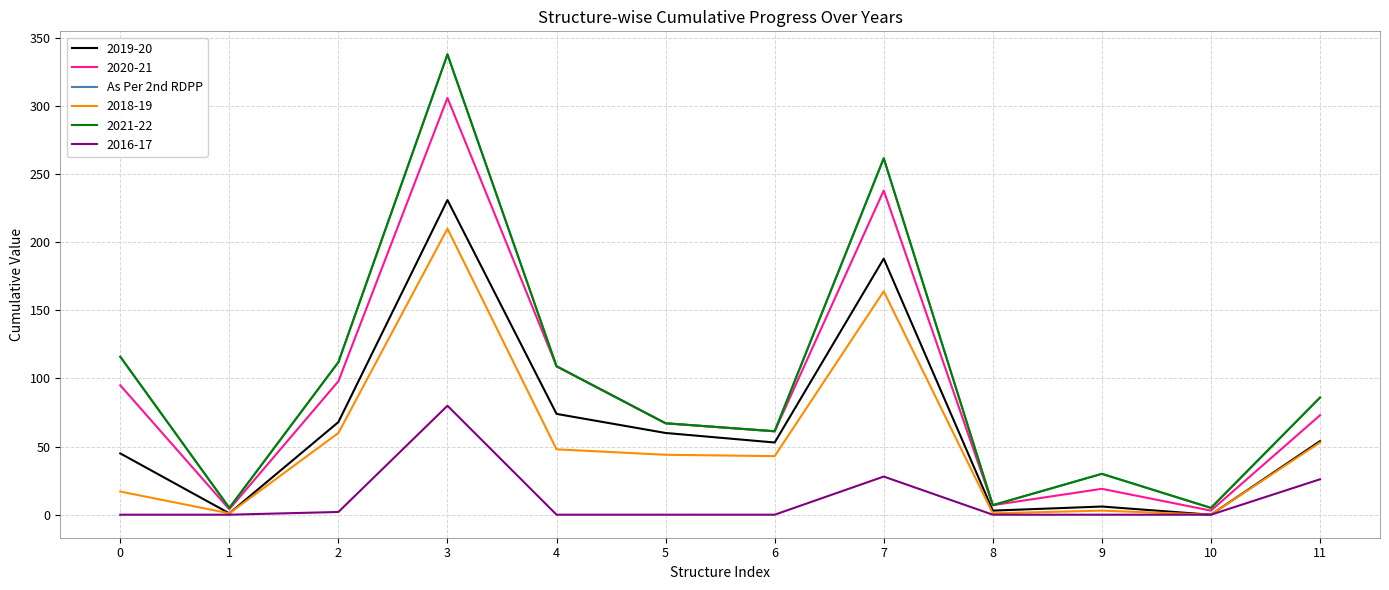

Which series has the widest spread of values?

As Per 2nd RDPP